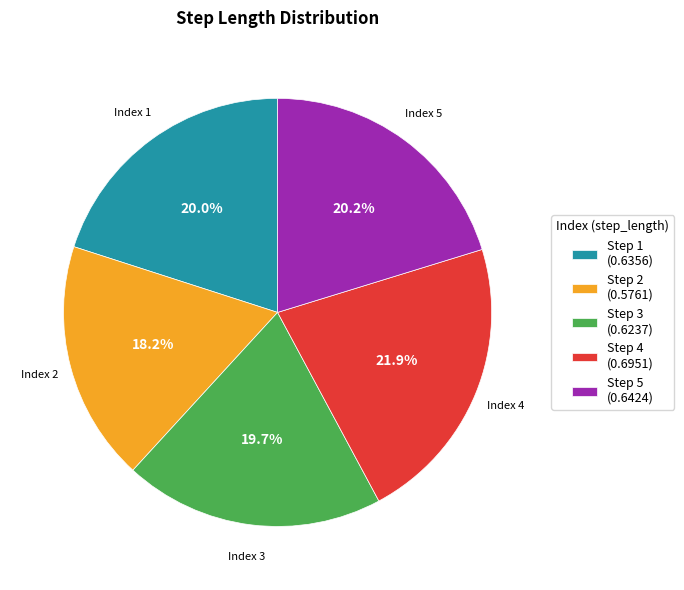

What percentage do Step 3 (0.6237) and Step 4 (0.6951) together represent?

41.6%